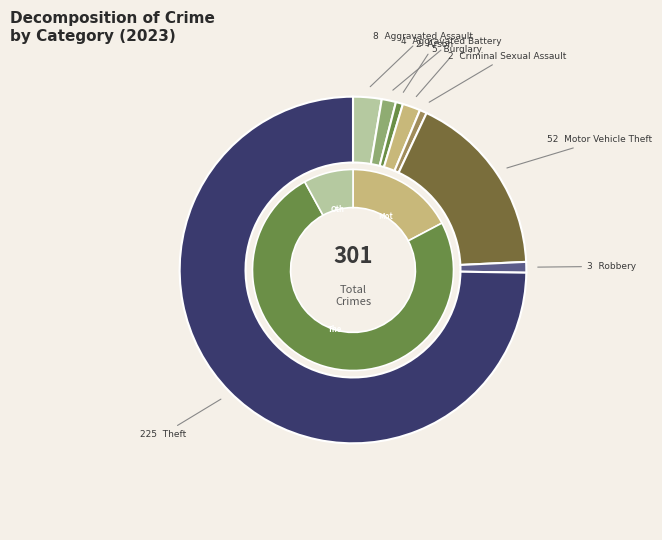

To the nearest percent, what is the average slice percentage?

12%